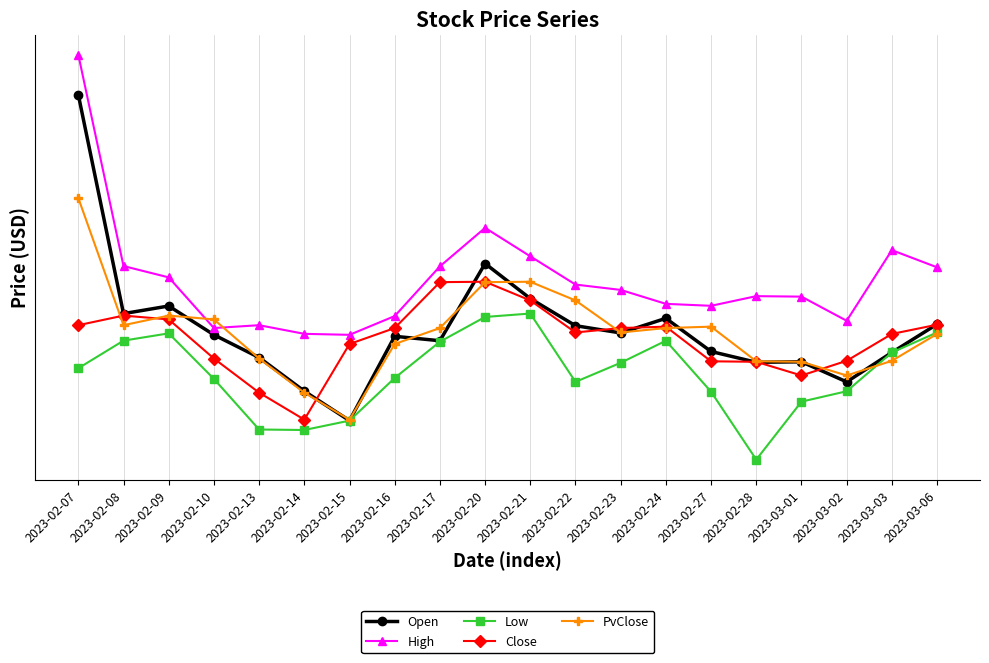

How many data points does each series have?

20